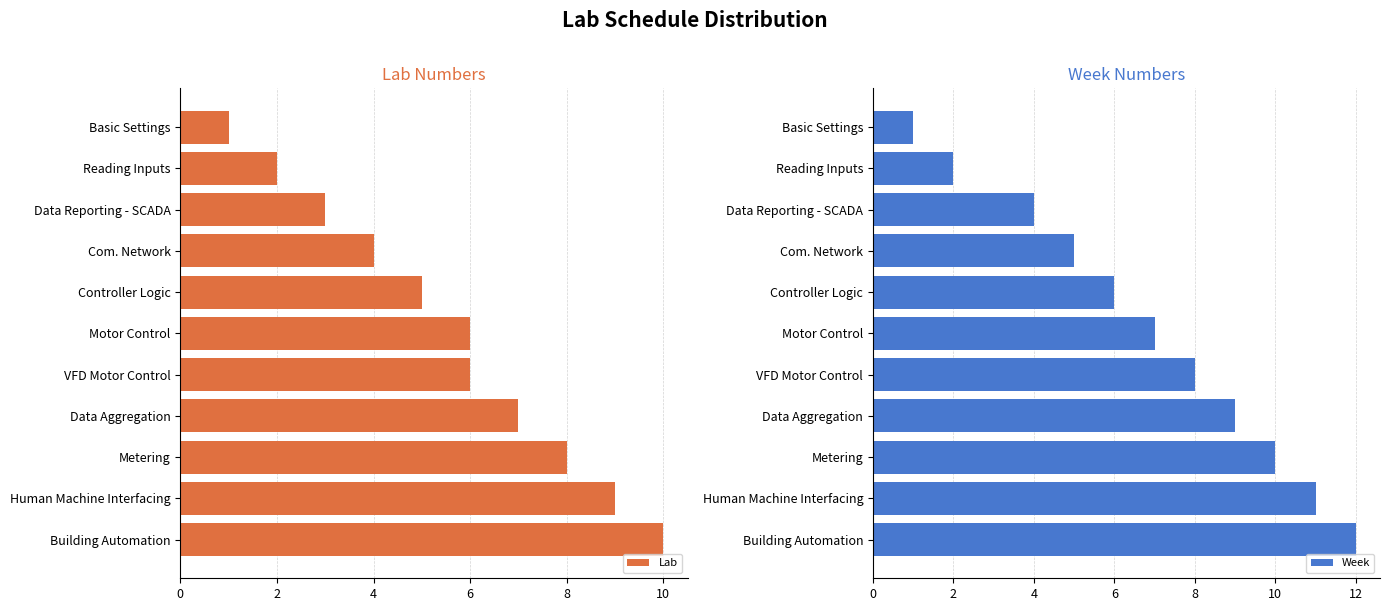

Reading left to right, extract all data points from this chart.

Lab: 1	2	3	4	5	6	6	7	8	9	10
Week: 1	2	4	5	6	7	8	9	10	11	12